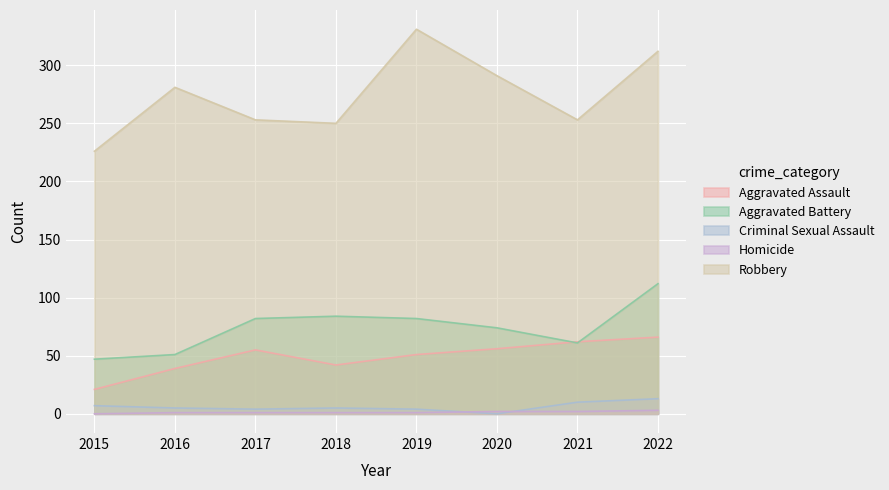

How many lines are shown in the chart?

5